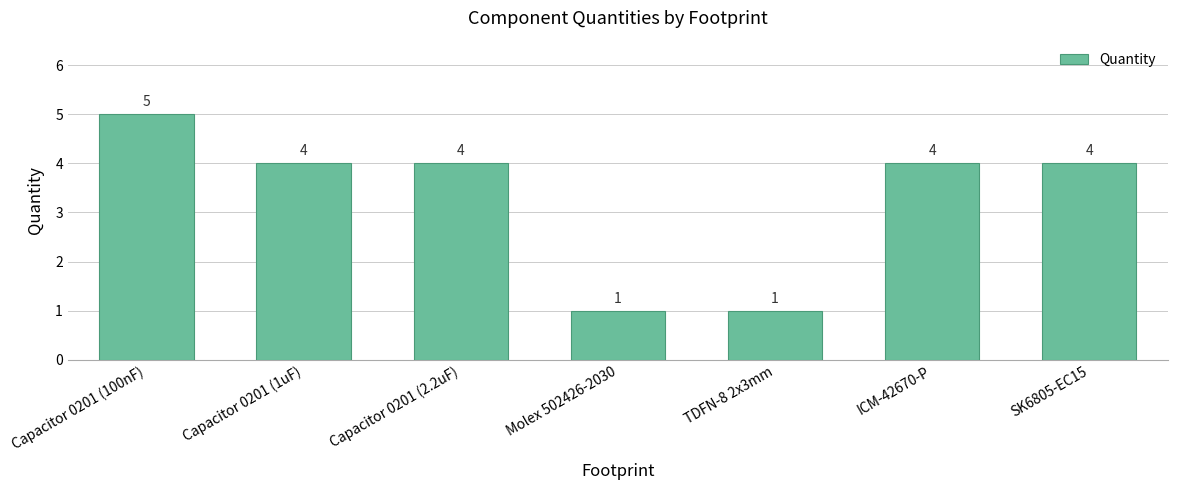

What is the label of the 3rd bar from the right?

TDFN-8 2x3mm